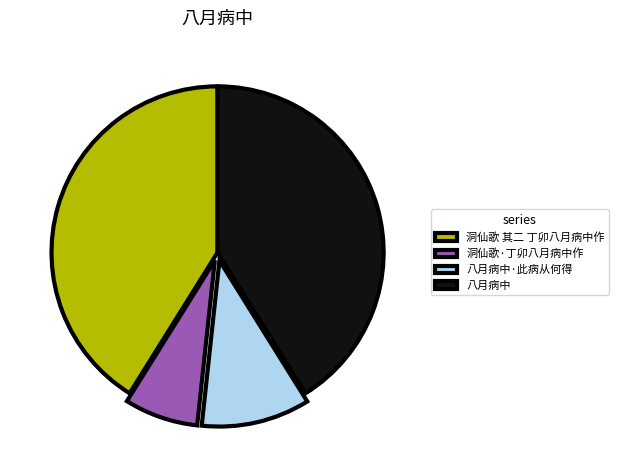

Is the sum of 洞仙歌 其二 丁卯八月病中作 and 八月病中·此病从何得 greater than half?

Yes